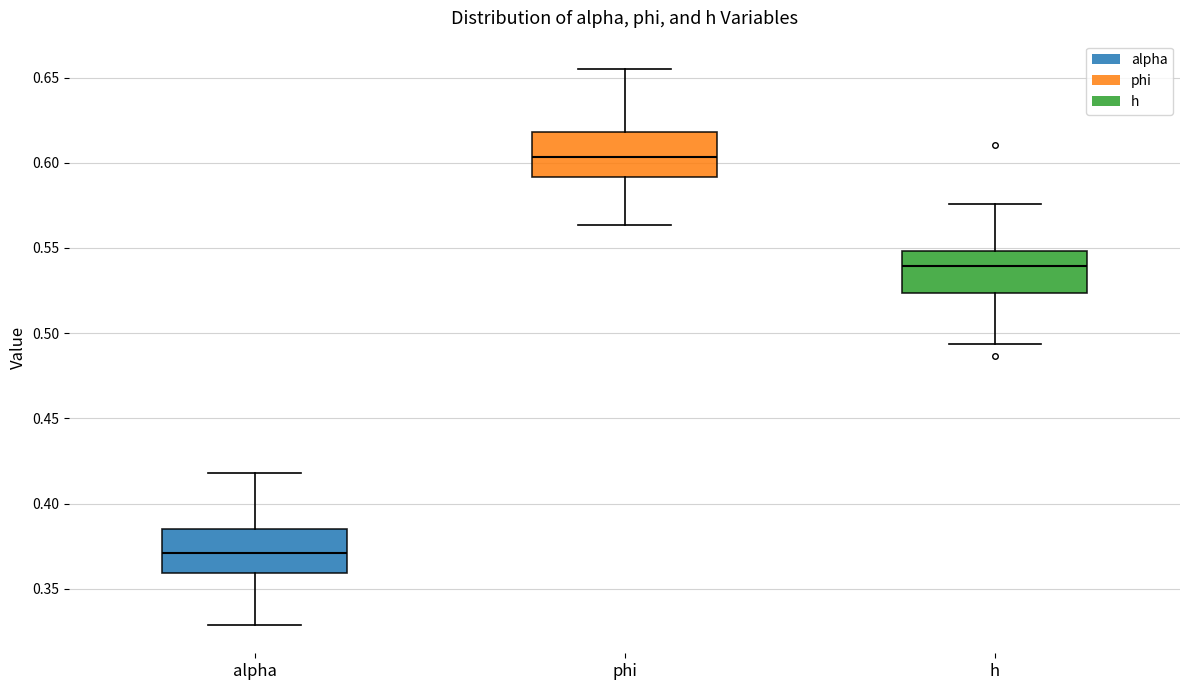

Which box has the lowest median line?

alpha